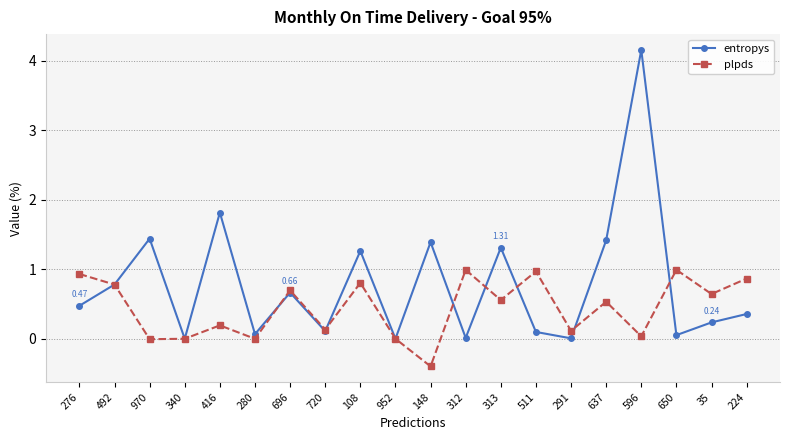

True or false: entropys has more than 1 interior local peaks.

True